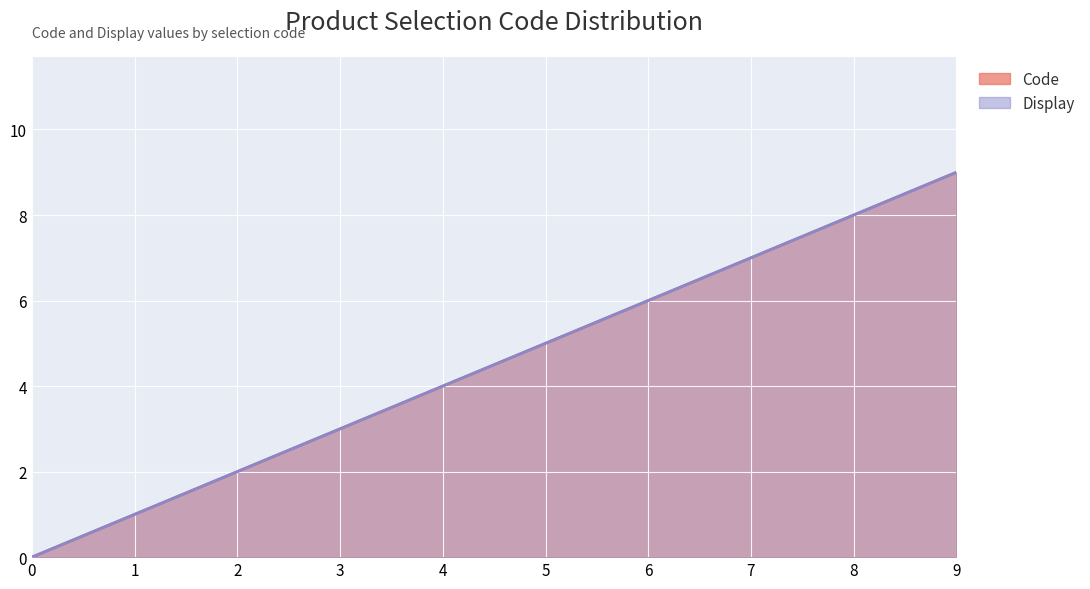

What is the difference between the second highest and second lowest values in the Code series?

7